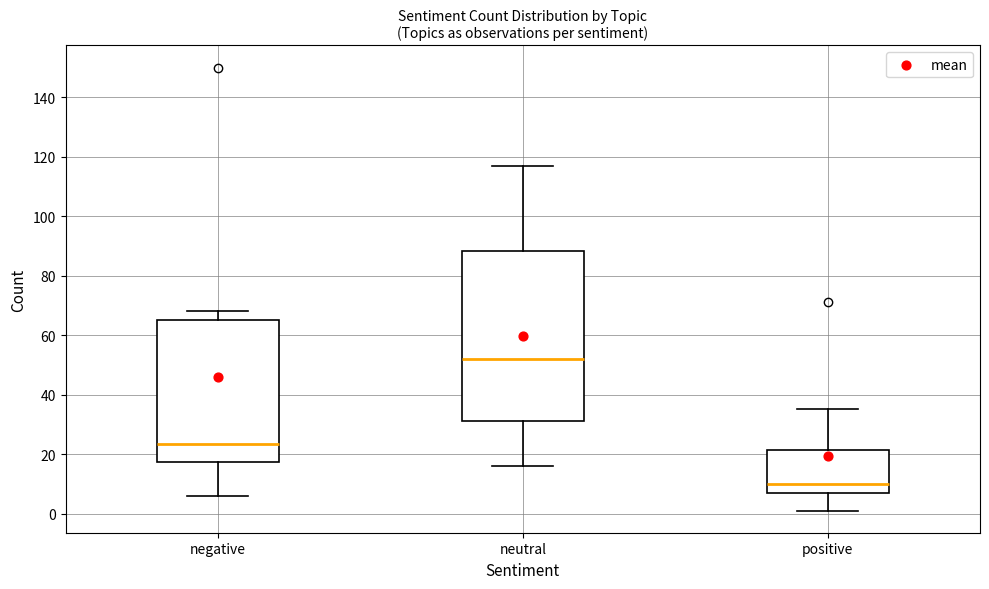

Where is the upper edge of the box for neutral on the y-axis? The values are not printed on the chart, so give them approximately, as read against the axis.

88